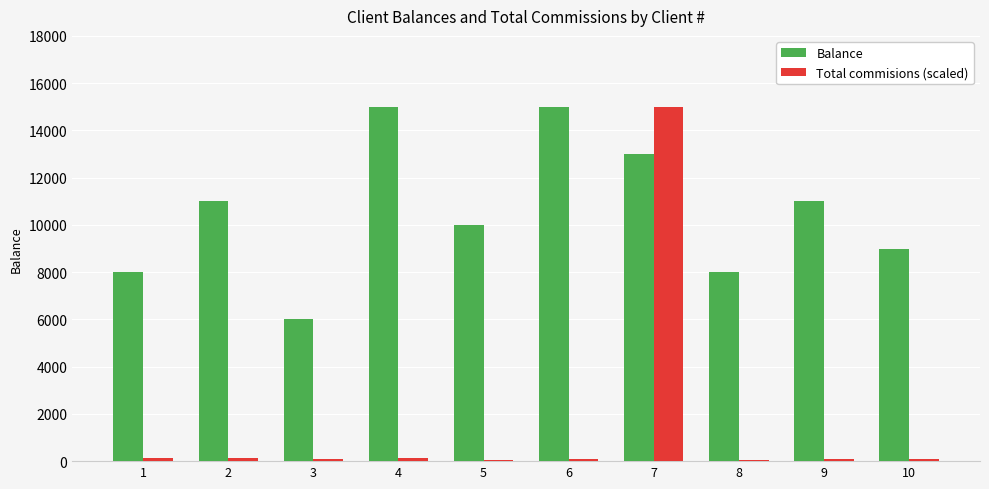

What is the greatest value displayed?

15000.0